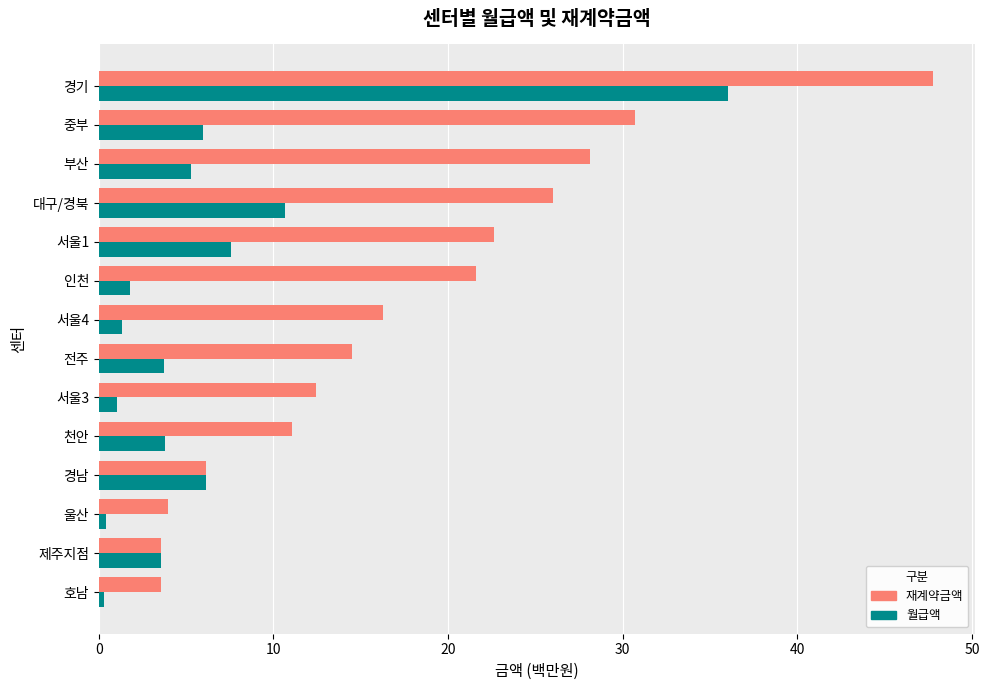

At which category is the sum across all series the highest?

경기